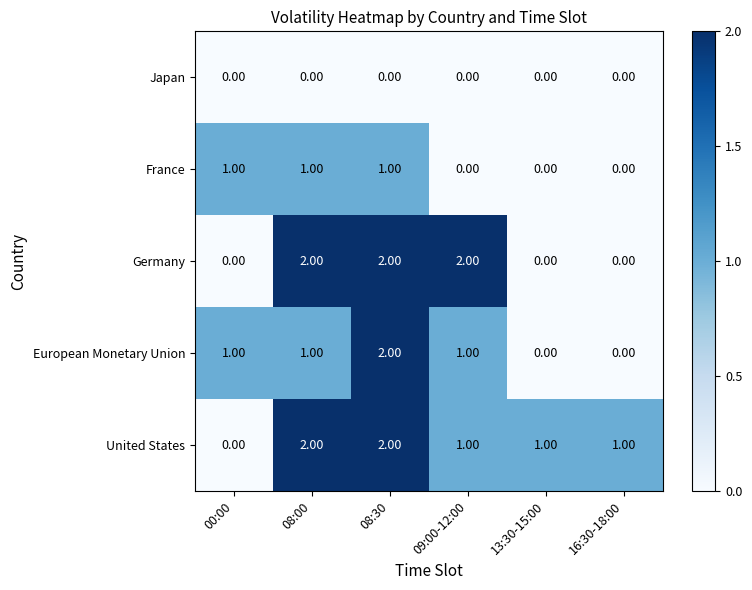

Is the value of Japan at 13:30-15:00 greater than the value of France at 08:00?

No